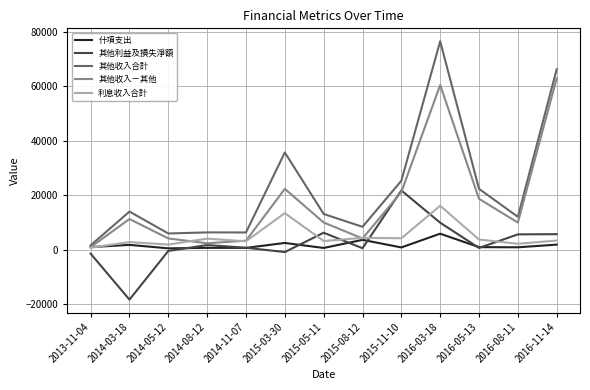

The 其他收入合計 series shows 41260 at 2016-03-18. True or false?

False